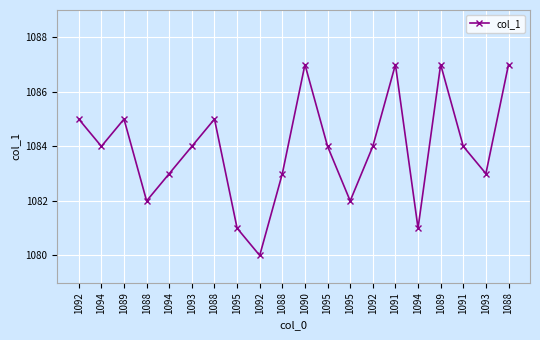

What is the change in value from 1093 to 1095?

-3